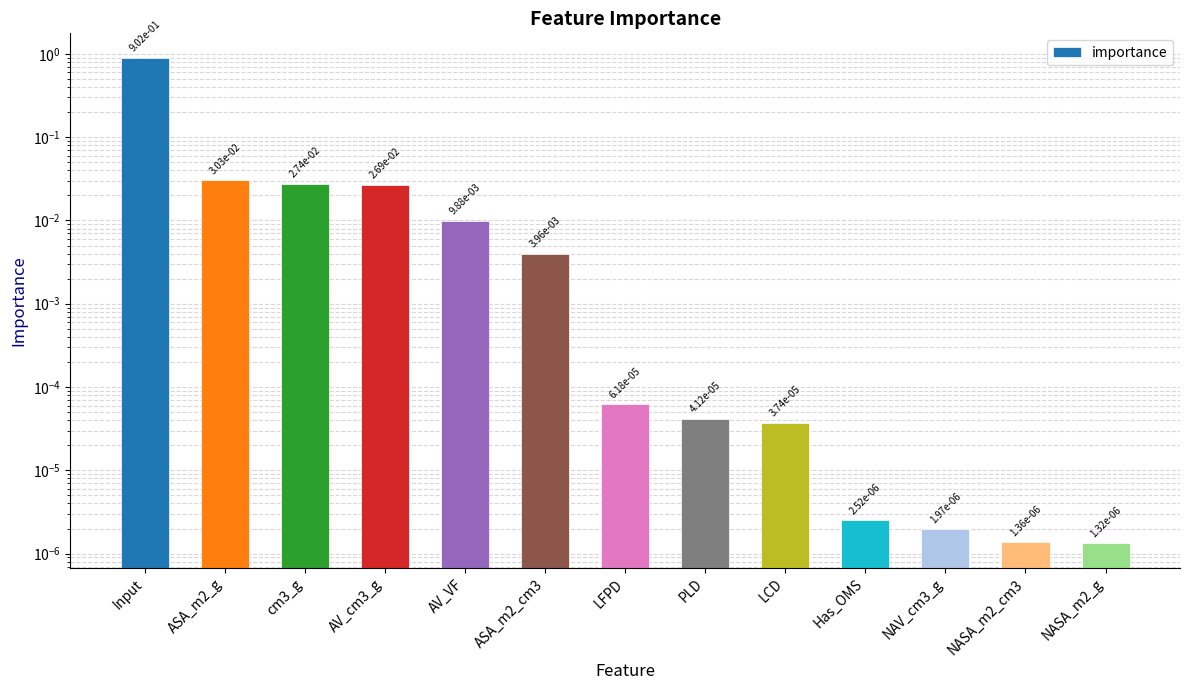

Which category has the lowest value across all series?

NASA_m2_g